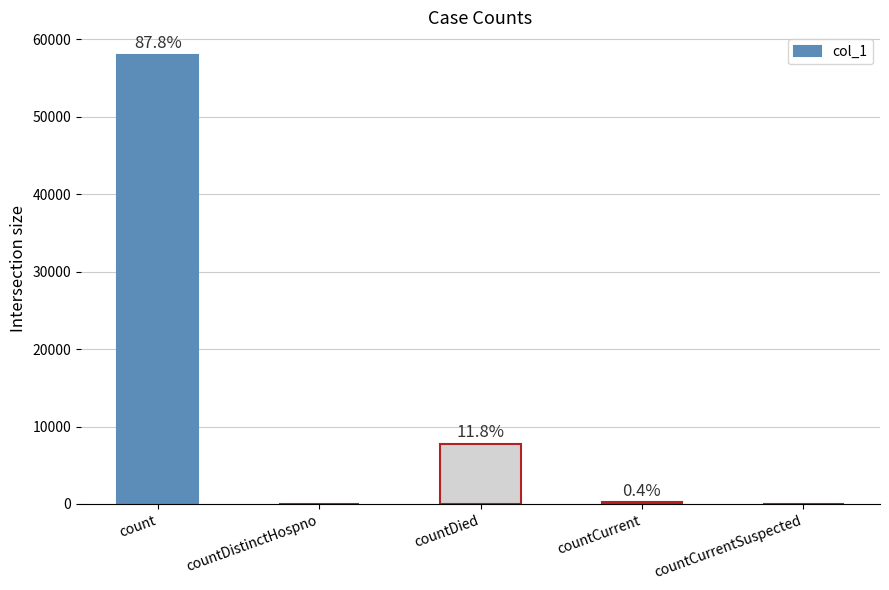

Are the bars horizontal?

No